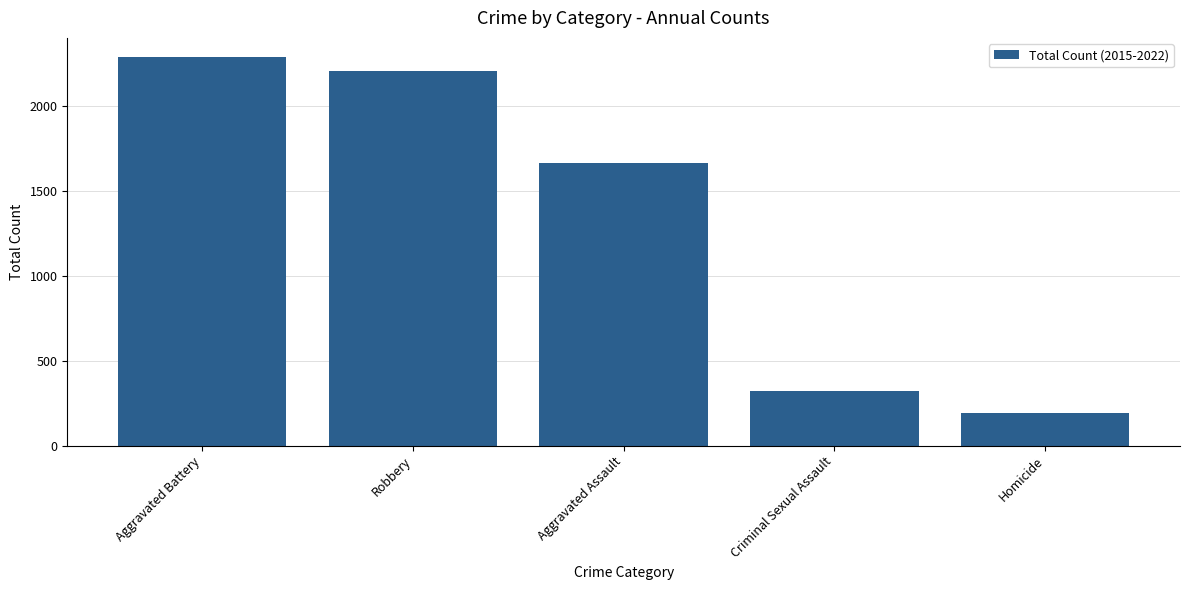

How many bars are there in total?

5